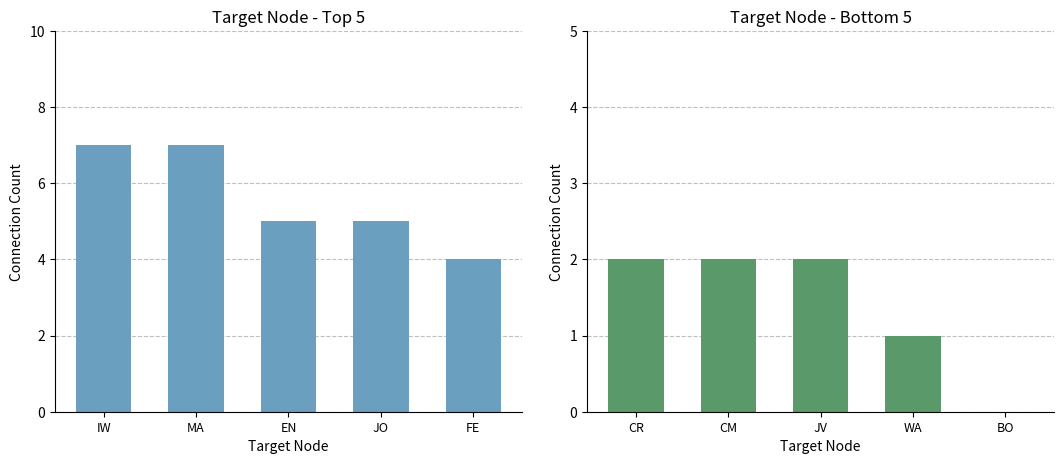

Which series has the largest total across all categories?

Top 5 Targets